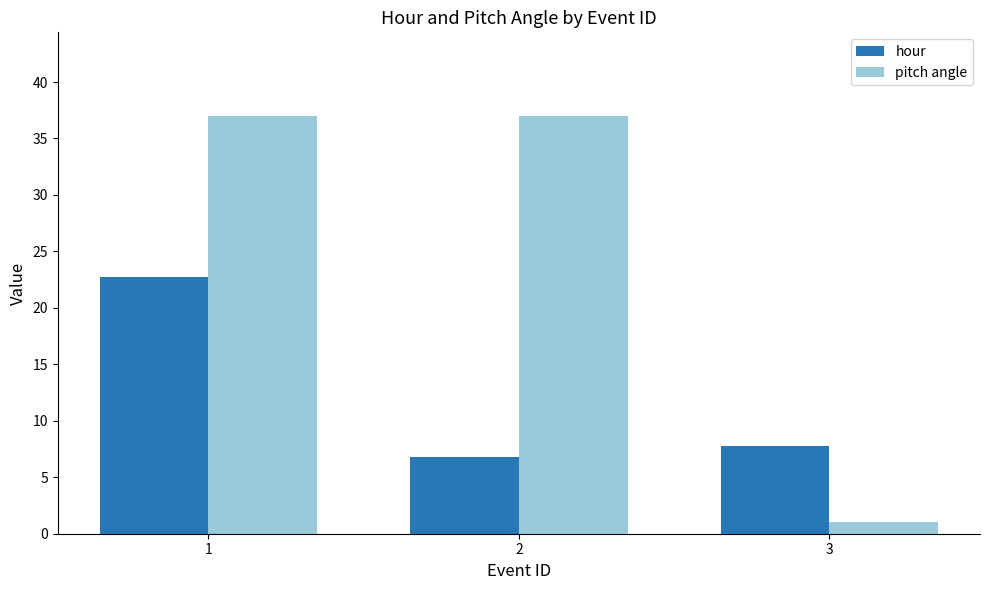

List the series in order of their overall mean, highest first.

pitch angle, hour